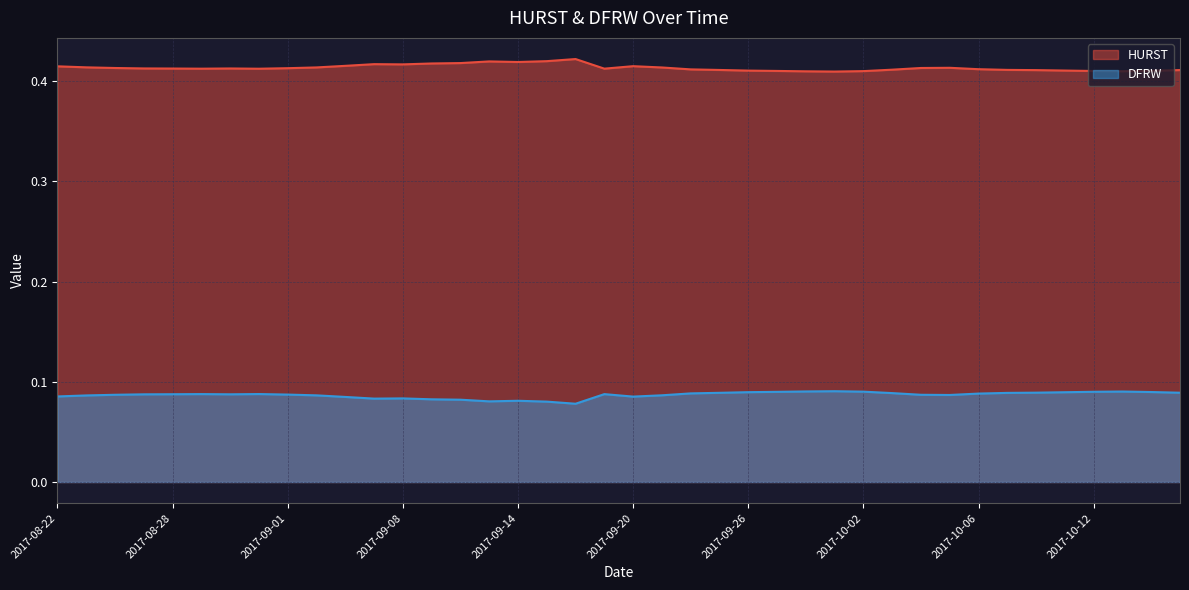

Reading right to left, what are all the values shown in this chart?

HURST: 2017-10-17=0.4	2017-10-16=0.4	2017-10-13=0.4	2017-10-12=0.4	2017-10-11=0.4	2017-10-10=0.4	2017-10-09=0.4	2017-10-06=0.4	2017-10-05=0.4	2017-10-04=0.4	2017-10-03=0.4	2017-10-02=0.4	2017-09-29=0.4	2017-09-28=0.4	2017-09-27=0.4	2017-09-26=0.4	2017-09-25=0.4	2017-09-22=0.4	2017-09-21=0.4	2017-09-20=0.4	2017-09-19=0.4	2017-09-18=0.4	2017-09-15=0.4	2017-09-14=0.4	2017-09-13=0.4	2017-09-12=0.4	2017-09-11=0.4	2017-09-08=0.4	2017-09-07=0.4	2017-09-06=0.4	2017-09-05=0.4	2017-09-01=0.4	2017-08-31=0.4	2017-08-30=0.4	2017-08-29=0.4	2017-08-28=0.4	2017-08-25=0.4	2017-08-24=0.4	2017-08-23=0.4	2017-08-22=0.4
DFRW: 2017-10-17=0.1	2017-10-16=0.1	2017-10-13=0.1	2017-10-12=0.1	2017-10-11=0.1	2017-10-10=0.1	2017-10-09=0.1	2017-10-06=0.1	2017-10-05=0.1	2017-10-04=0.1	2017-10-03=0.1	2017-10-02=0.1	2017-09-29=0.1	2017-09-28=0.1	2017-09-27=0.1	2017-09-26=0.1	2017-09-25=0.1	2017-09-22=0.1	2017-09-21=0.1	2017-09-20=0.1	2017-09-19=0.1	2017-09-18=0.1	2017-09-15=0.1	2017-09-14=0.1	2017-09-13=0.1	2017-09-12=0.1	2017-09-11=0.1	2017-09-08=0.1	2017-09-07=0.1	2017-09-06=0.1	2017-09-05=0.1	2017-09-01=0.1	2017-08-31=0.1	2017-08-30=0.1	2017-08-29=0.1	2017-08-28=0.1	2017-08-25=0.1	2017-08-24=0.1	2017-08-23=0.1	2017-08-22=0.1